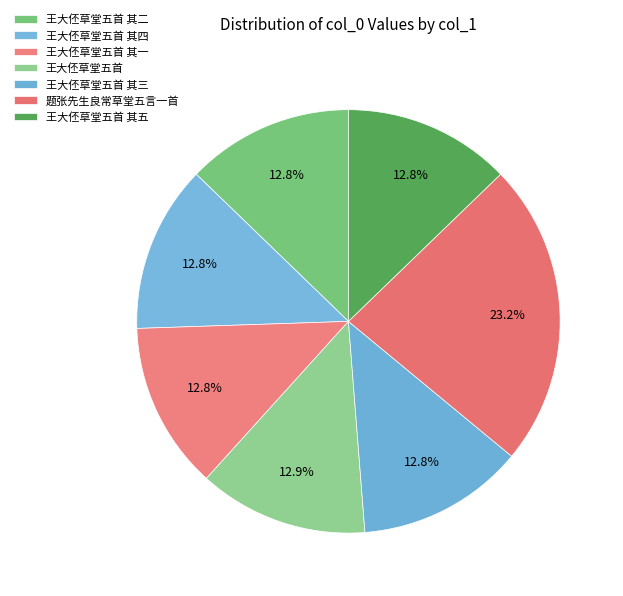

Which has a higher value, 王大伾草堂五首 其二 or 王大伾草堂五首 其五?

王大伾草堂五首 其五